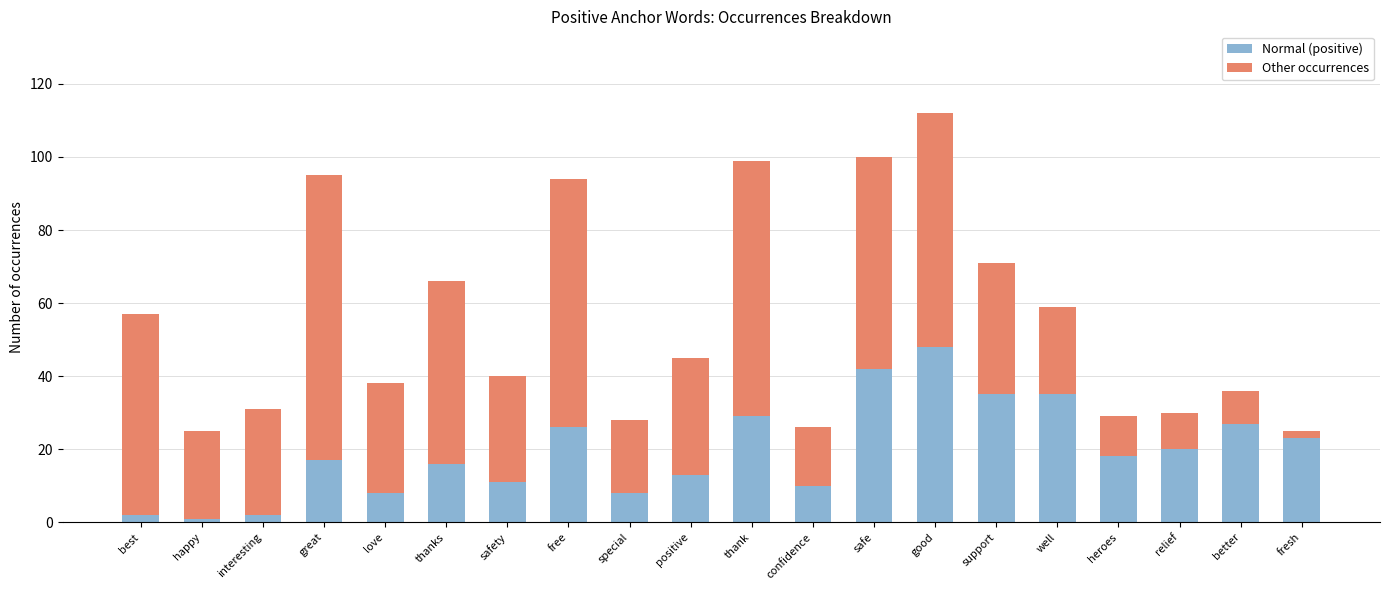

What is the total value across all series at love?

38